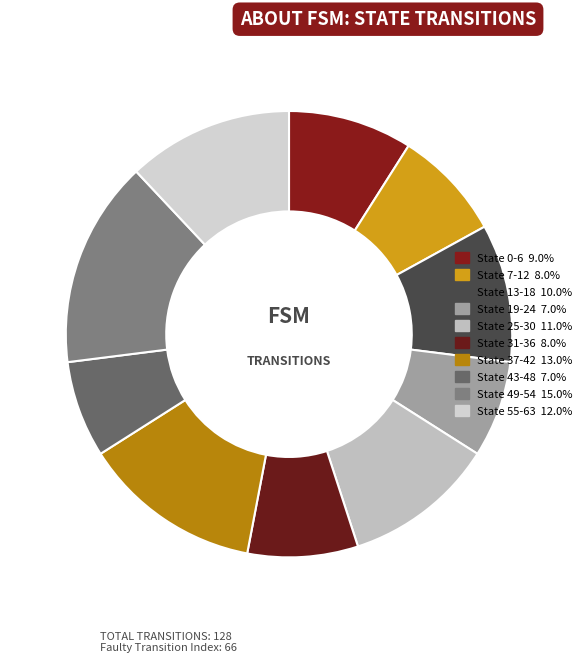

Count the number of slices in the pie.

10